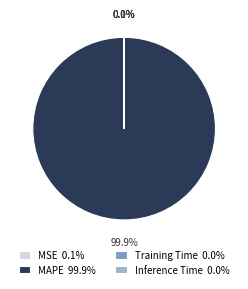

To the nearest percent, what is the difference between the largest and smallest slice percentages?

100%